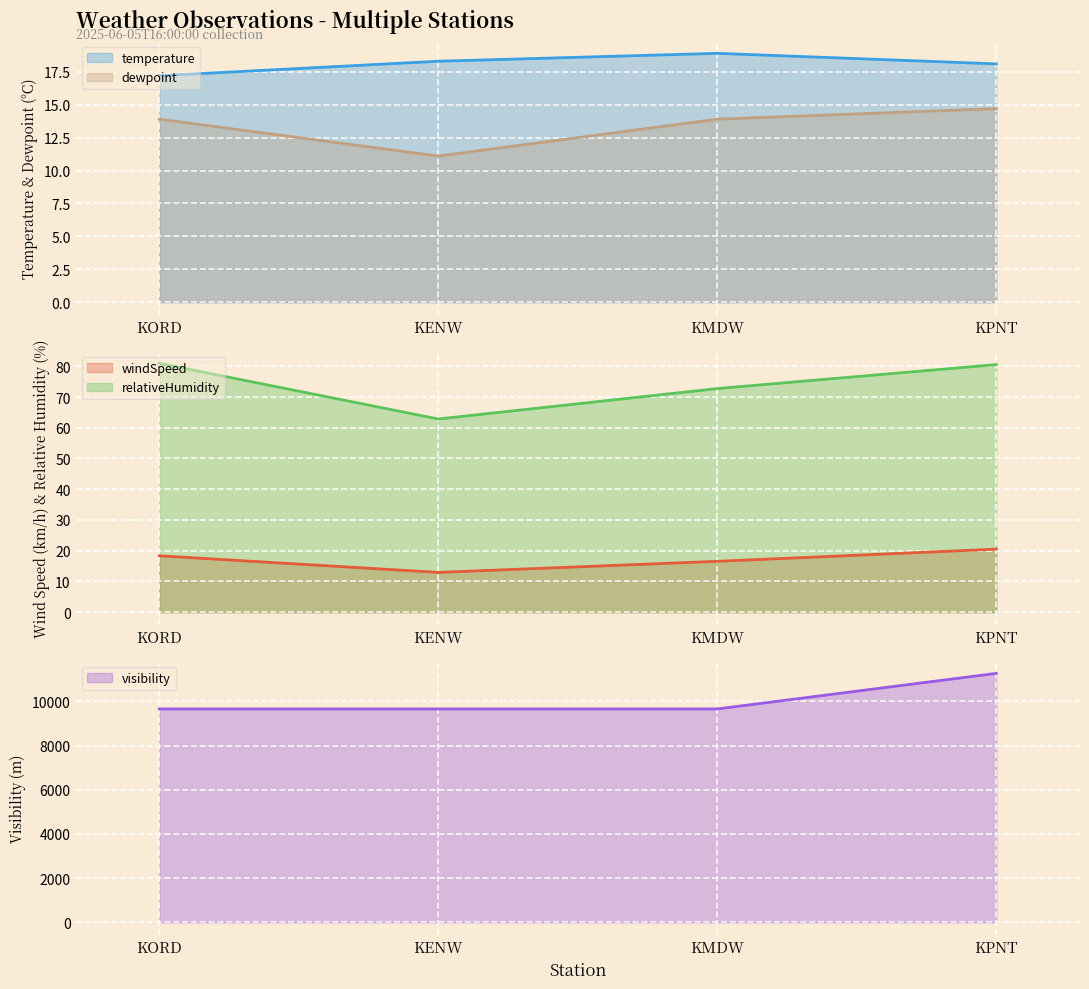

Reading left to right, extract all data points from this chart.

temperature (line): KORD=17.2	KENW=18.3	KMDW=18.9	KPNT=18.1
dewpoint (line): KORD=13.9	KENW=11.1	KMDW=13.9	KPNT=14.7
windSpeed (line): KORD=18.4	KENW=13.0	KMDW=16.6	KPNT=20.5
relativeHumidity (line): KORD=80.9	KENW=62.9	KMDW=72.7	KPNT=80.5
visibility (line): KORD=9660.0	KENW=9660.0	KMDW=9660.0	KPNT=11270.0